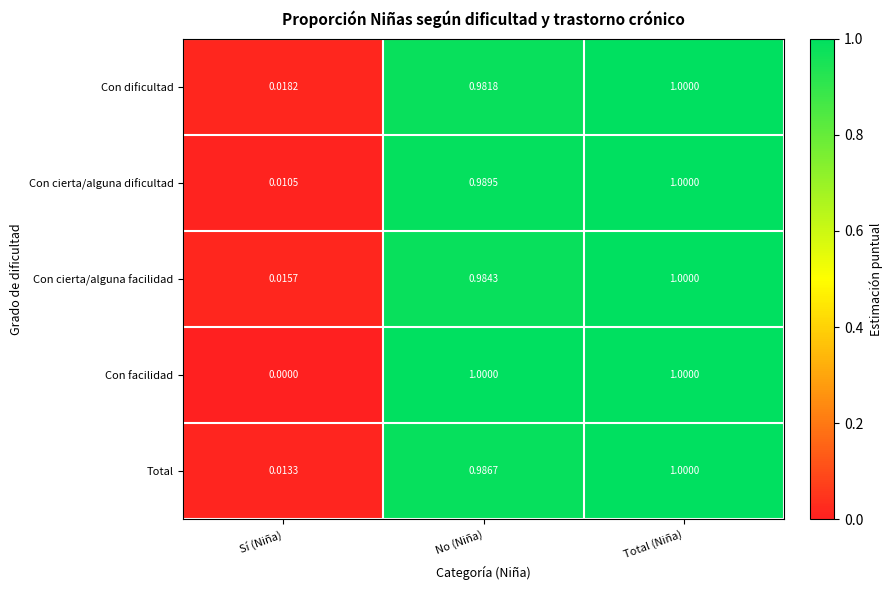

Which label corresponds to the smallest value in the chart?

Sí (Niña)